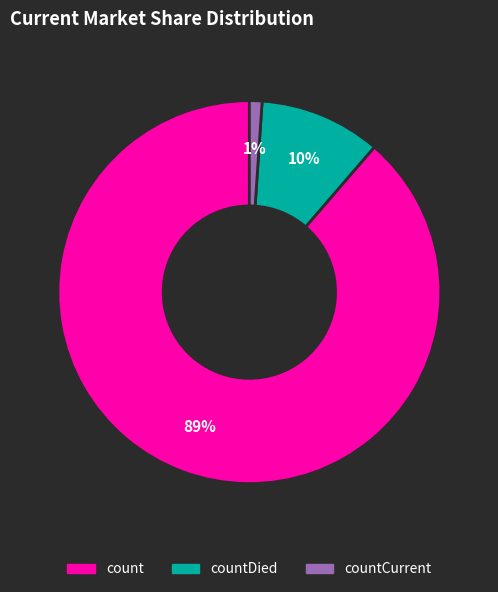

To the nearest percent, what is the difference between the largest and smallest slice percentages?

88%